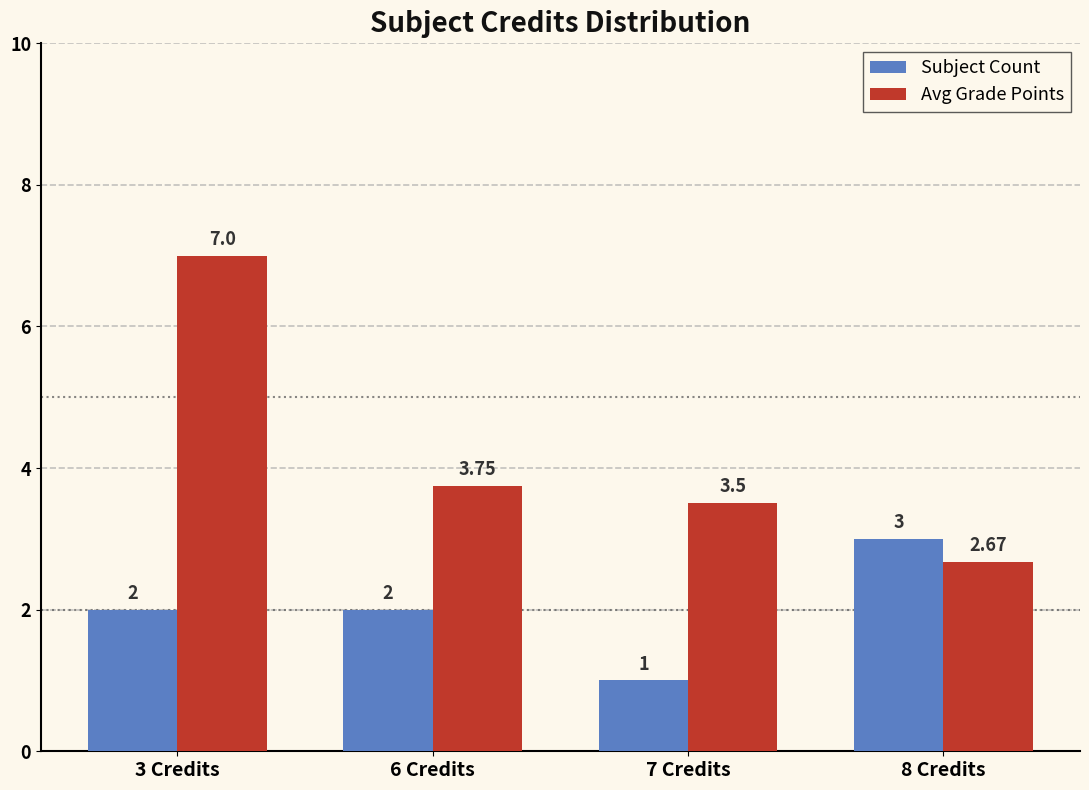

Is the value of Subject Count at 6 Credits greater than the value of Avg Grade Points at 8 Credits?

No